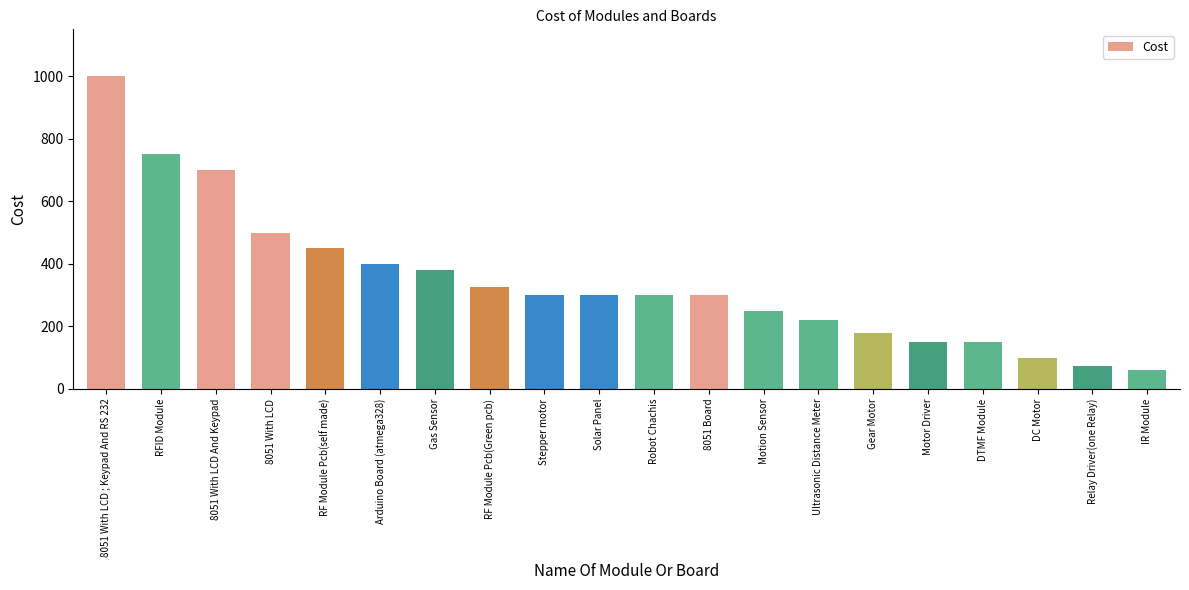

What is the minimum value shown in the chart?

60